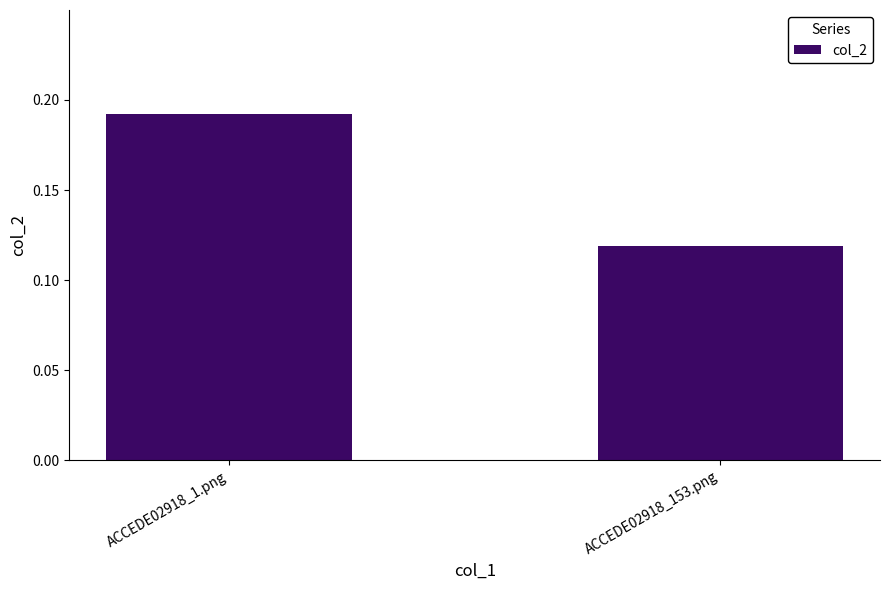

What is the sum of the values at ACCEDE02918_1.png and ACCEDE02918_153.png?

0.3